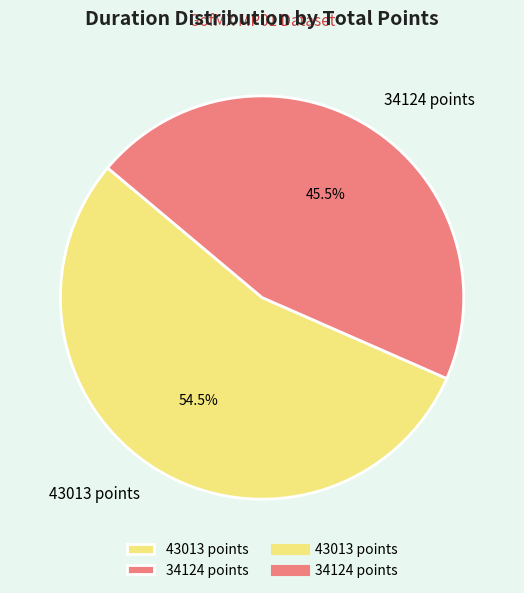

To the nearest percent, what is the combined percentage of 43013 points and 34124 points?

100%